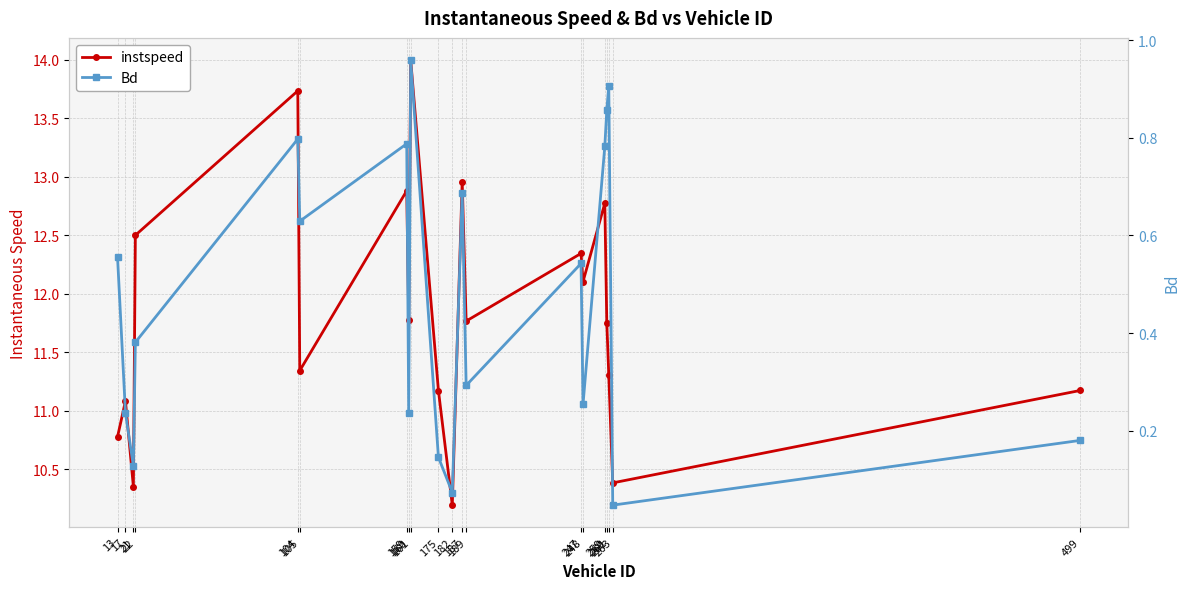

The value of instspeed at 21 is 16.5. True or false?

False